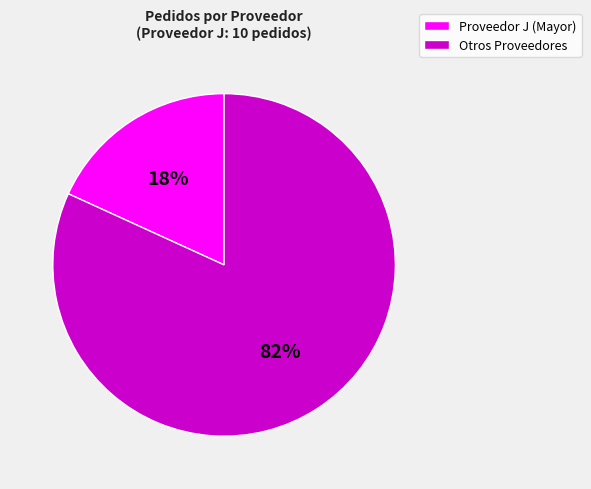

Which has a higher value, Otros Proveedores or Proveedor J (Mayor)?

Otros Proveedores